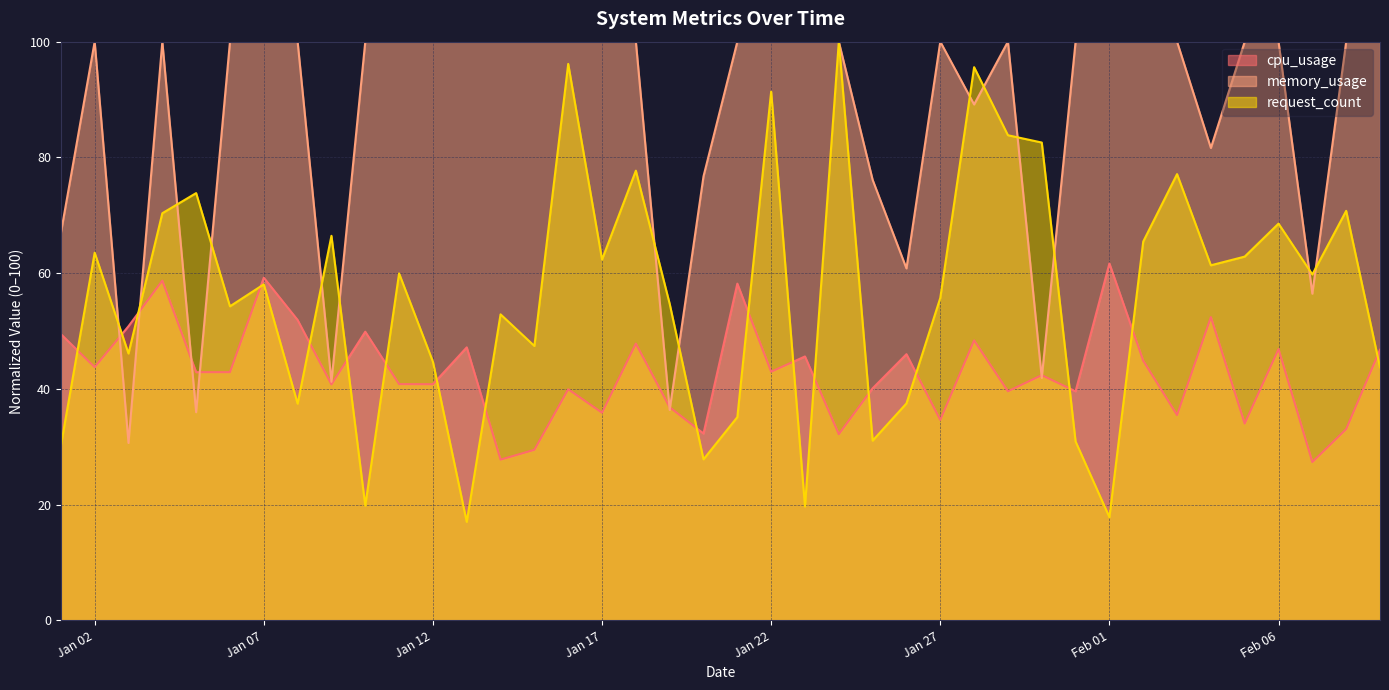

What is the total value across all series at Feb 06?

215.4